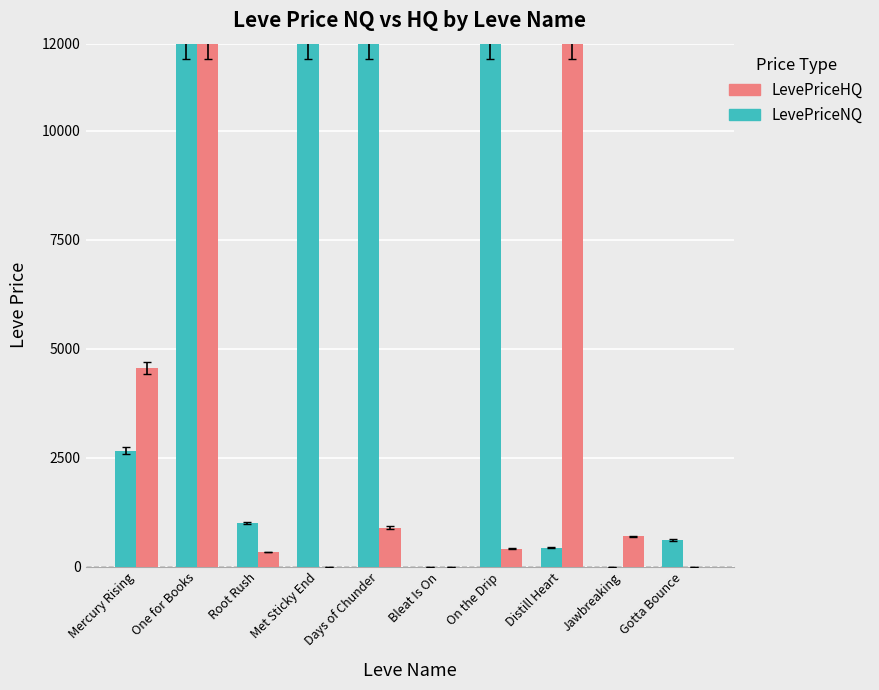

How many distinct data groups are displayed?

2